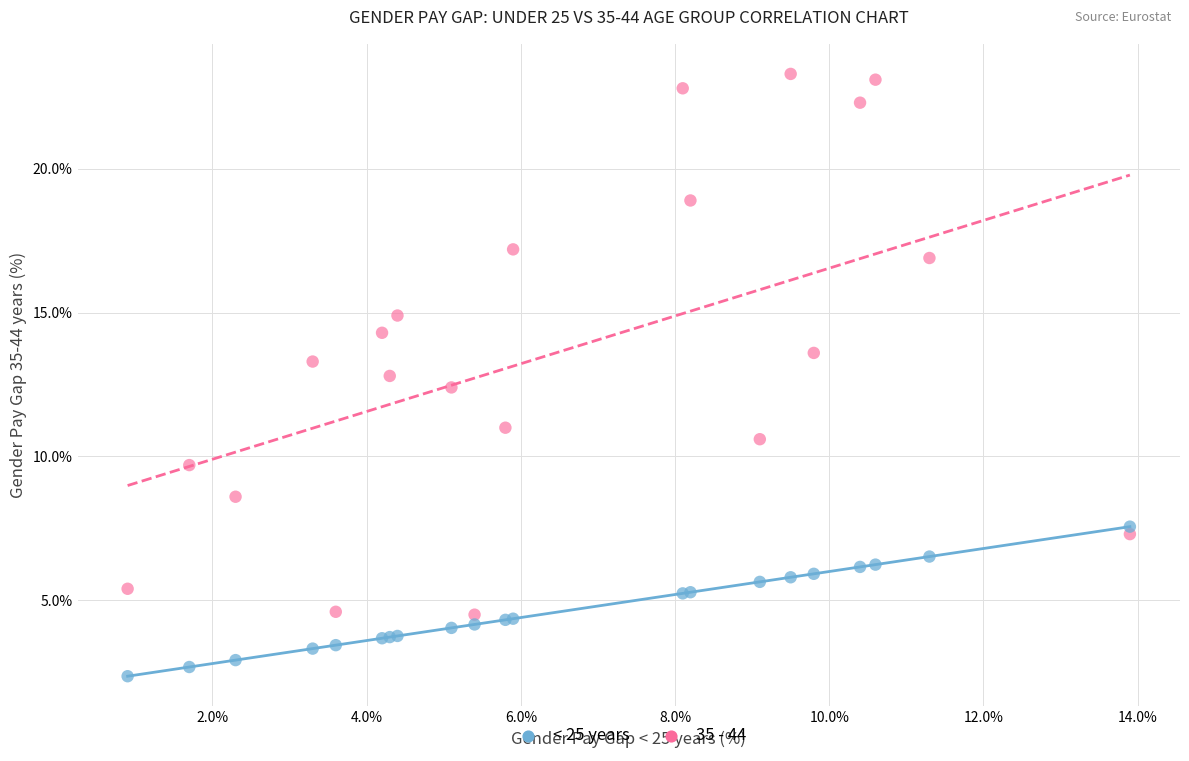

Across all series, what Y value is closest to 12?

12.4